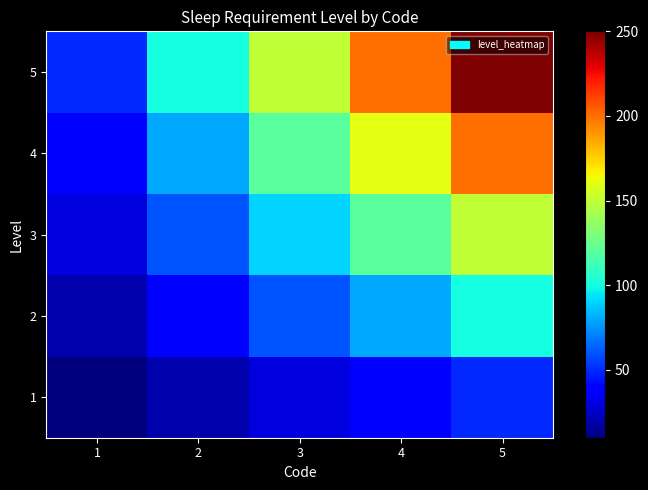

What is the maximum value shown in the chart?

250